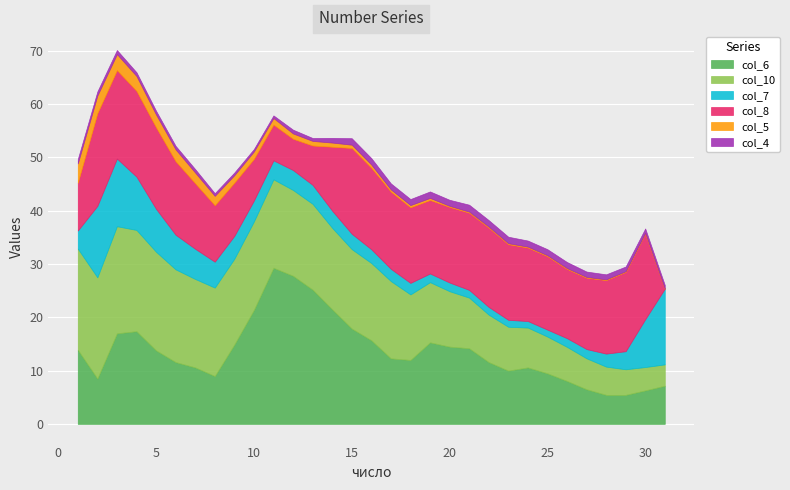

Reading left to right, extract all data points from this chart.

col_6: 13.9	8.5	17.0	17.4	13.8	11.6	10.6	9.0	14.9	21.4	29.3	27.8	25.2	21.5	17.9	15.7	12.3	12.0	15.3	14.5	14.2	11.6	10.0	10.6	9.5	8.1	6.5	5.5	5.5	6.3	7.2
col_10: 19.0	19.0	20.1	19.0	18.5	17.4	16.6	16.6	16.1	16.6	16.6	16.1	16.1	15.3	14.9	14.5	14.5	12.3	11.3	10.4	9.5	8.9	8.2	7.5	6.9	6.4	5.8	5.3	4.8	4.4	4.0
col_7: 3.4	13.4	12.7	10.0	8.1	6.5	5.7	4.9	4.3	3.9	3.6	3.7	3.6	3.2	2.9	2.6	2.3	2.2	1.6	1.6	1.4	1.4	1.3	1.2	1.3	1.6	1.7	2.4	3.4	9.0	14.2
col_8: 9.0	17.4	16.6	16.1	15.3	13.8	12.3	10.6	10.0	7.8	6.7	5.9	7.4	12.0	16.1	15.3	14.5	14.2	13.8	14.2	14.5	14.9	14.2	13.8	13.8	13.0	13.4	13.8	14.9	16.1	0.0
col_5: 3.6	3.3	3.0	2.8	2.4	2.2	2.0	1.8	1.4	1.4	1.2	1.0	0.9	0.8	0.6	0.6	0.4	0.4	0.4	0.2	0.2	0.2	0.2	0.2	0.2	0.1	0.1	0.1	0.1	0.1	0.0
col_4: 0.8	0.8	0.8	0.7	0.7	0.7	0.7	0.5	0.5	0.5	0.5	0.7	0.6	0.9	1.2	1.2	1.1	1.1	1.2	1.1	1.3	1.2	1.2	1.1	1.1	1.1	1.0	0.9	0.9	0.8	0.7